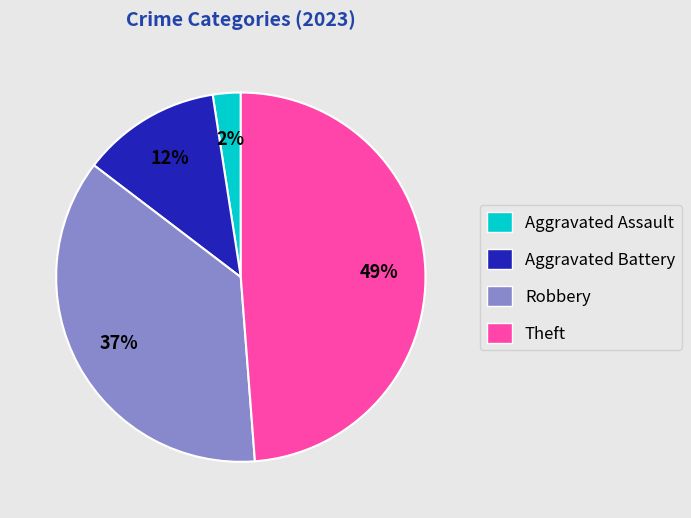

What percentage is the Aggravated Battery slice, to the nearest percent?

12%